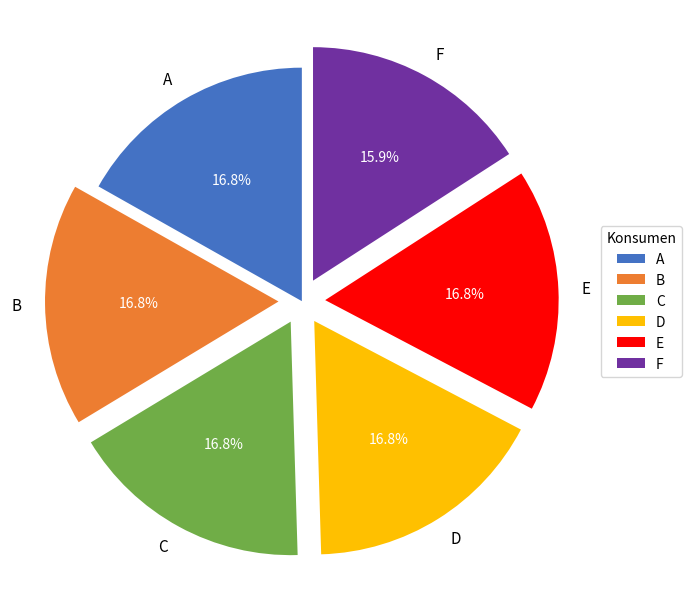

What percentage do C and B together represent?

33.6%